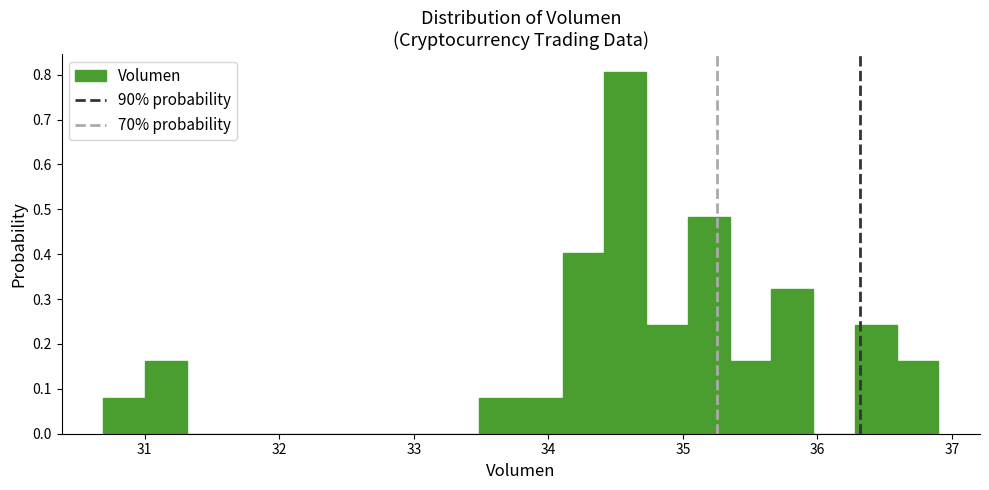

Around what value on the x-axis is the tallest bar? Give the approximate position of its centre, as read against the axis.

34.6